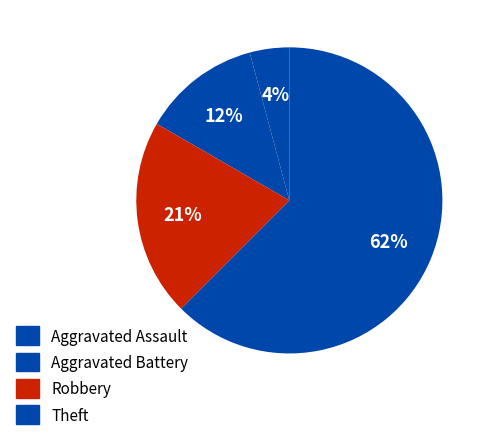

How many slices are in this pie chart?

4